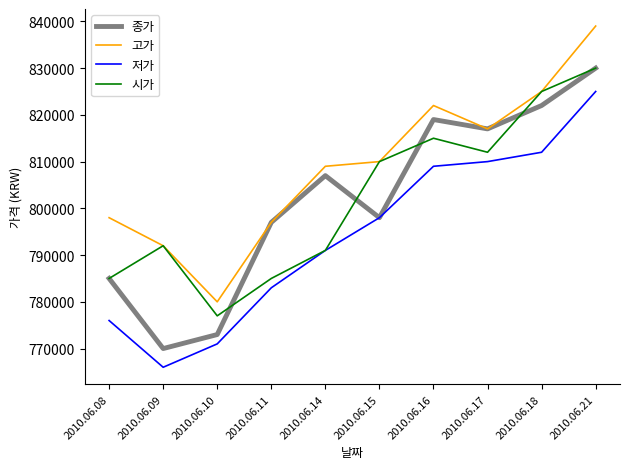

How many lines are shown in the chart?

4